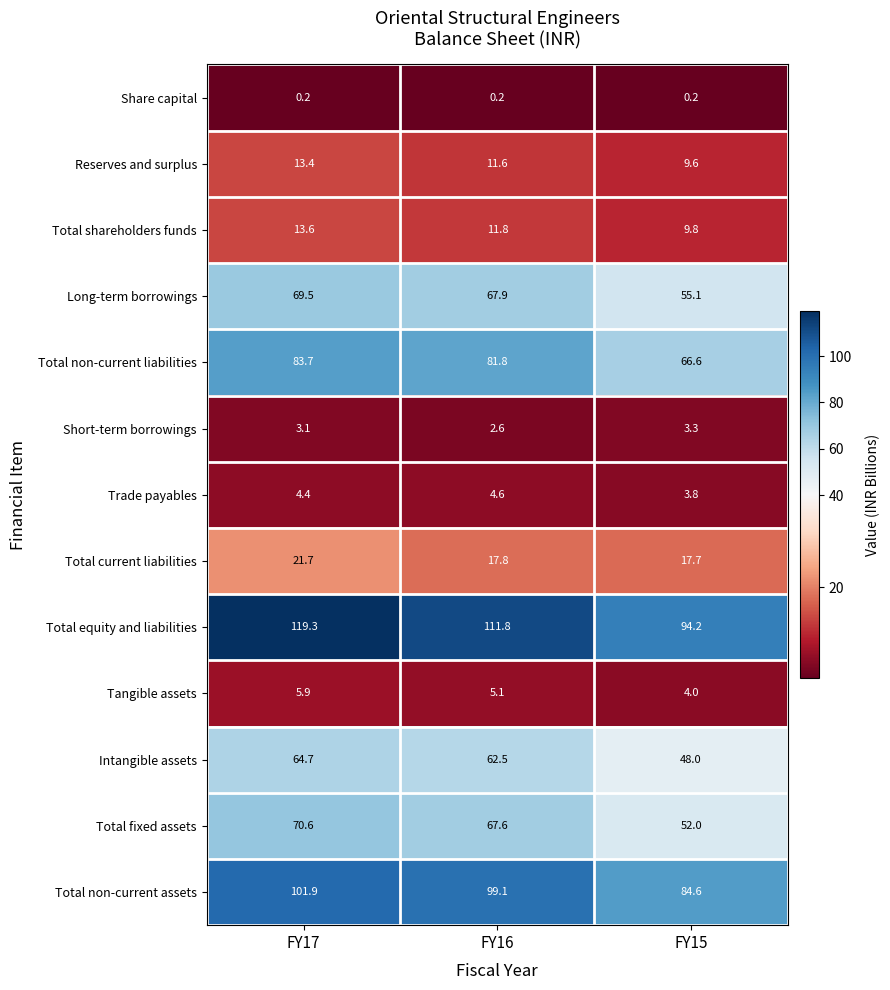

Between FY16 and FY15, which series saw the biggest shift?

Total equity and liabilities